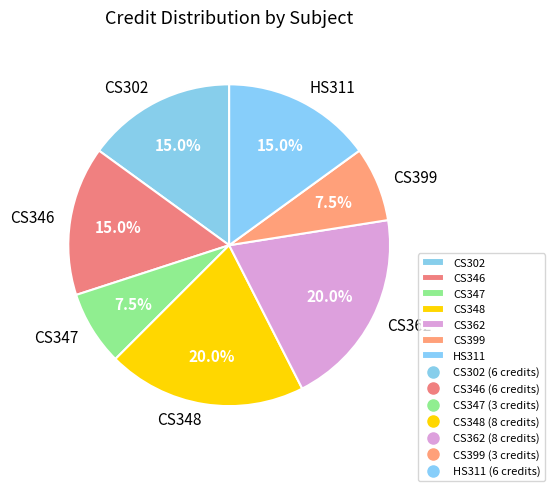

Does HS311 account for over 50% of the chart?

No